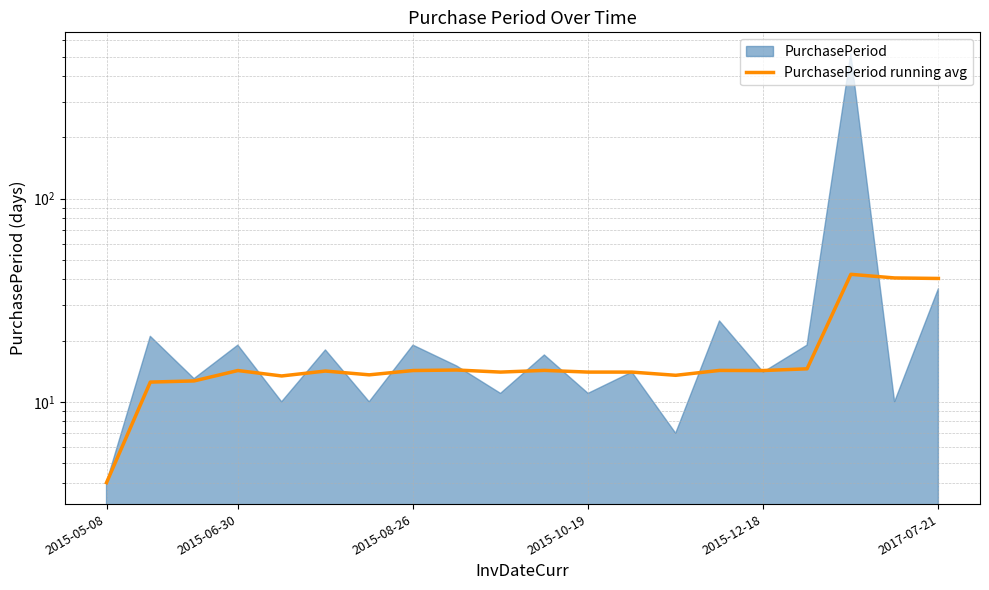

The chart shows a value of 42.4 at 17. True or false?

True